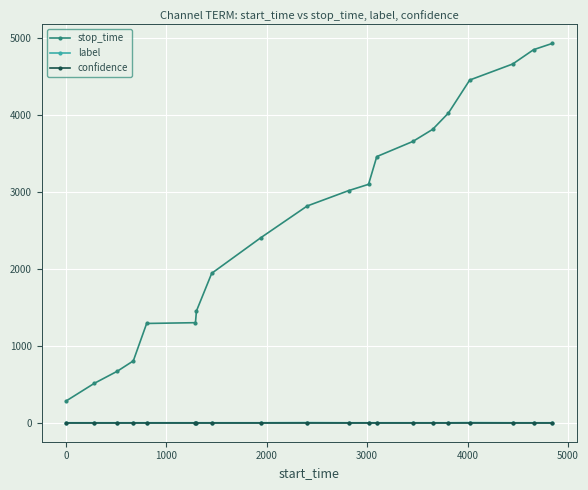

True or false: label and stop_time cross at least once.

False